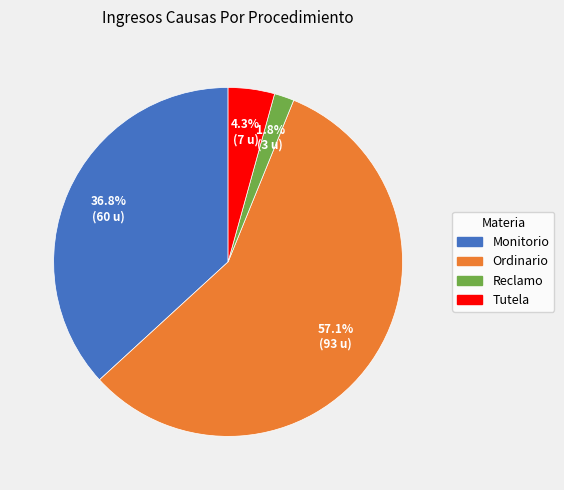

To the nearest percent, what portion does Reclamo represent?

2%